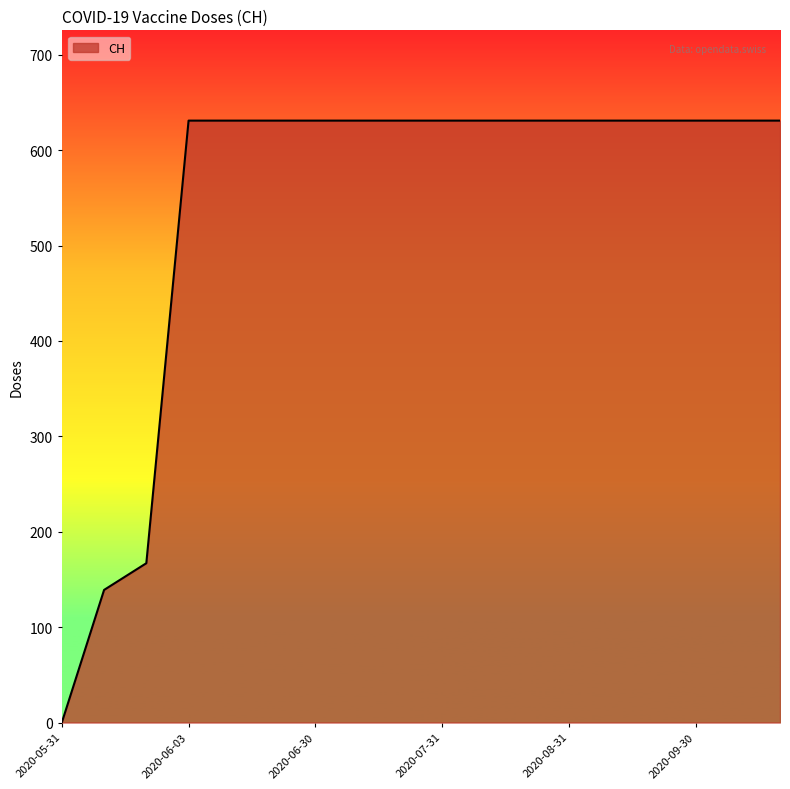

How many values are below 631?

3